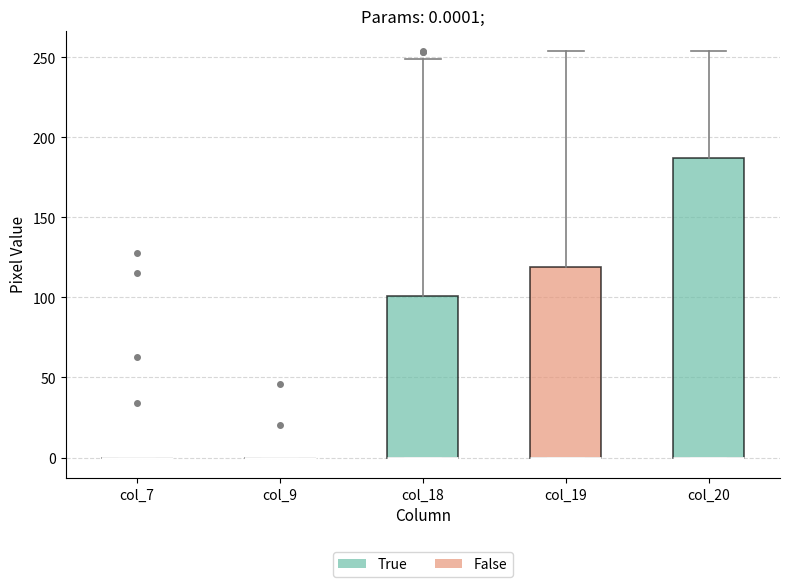

Comparing the boxes themselves (not the whiskers), which one is the tallest?

col_20